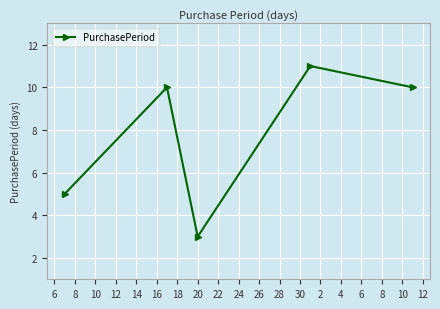

What is the difference between the second highest and minimum values?

7